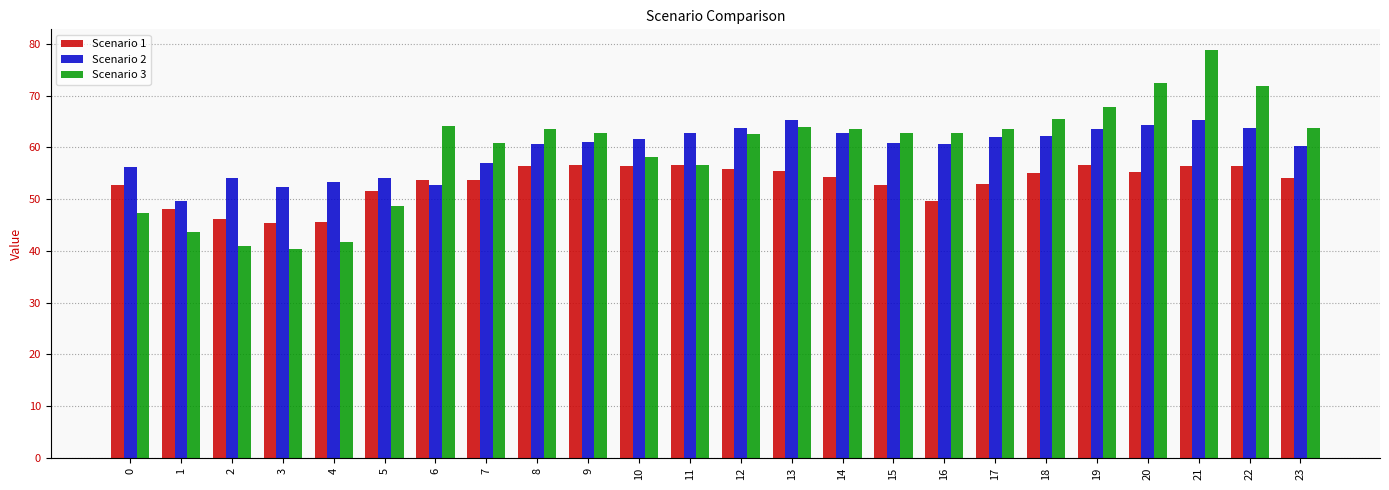

Is the value of Scenario 3 at 9 greater than the value of Scenario 1 at 10?

Yes